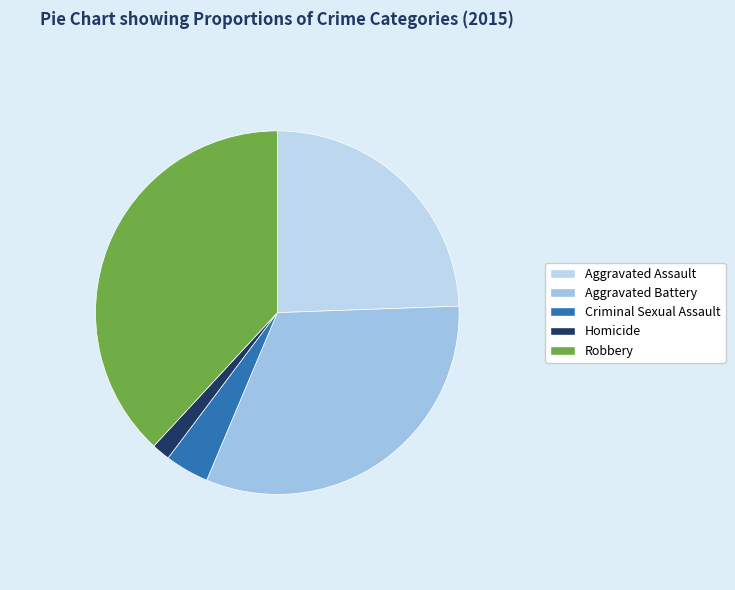

How many slices are in this pie chart?

5